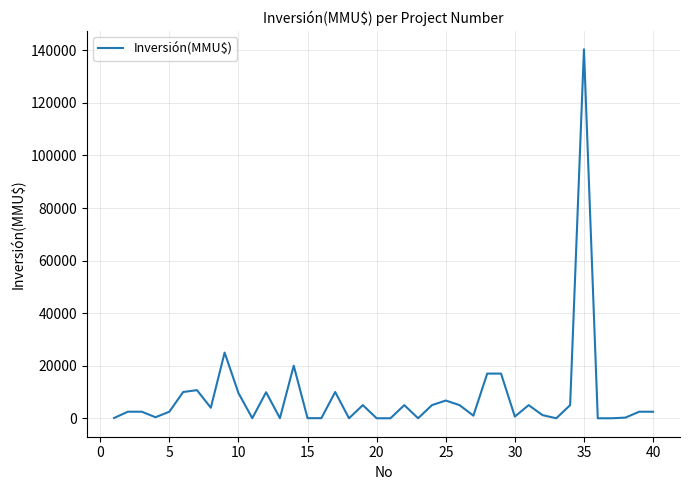

What is the greatest value displayed?

140400